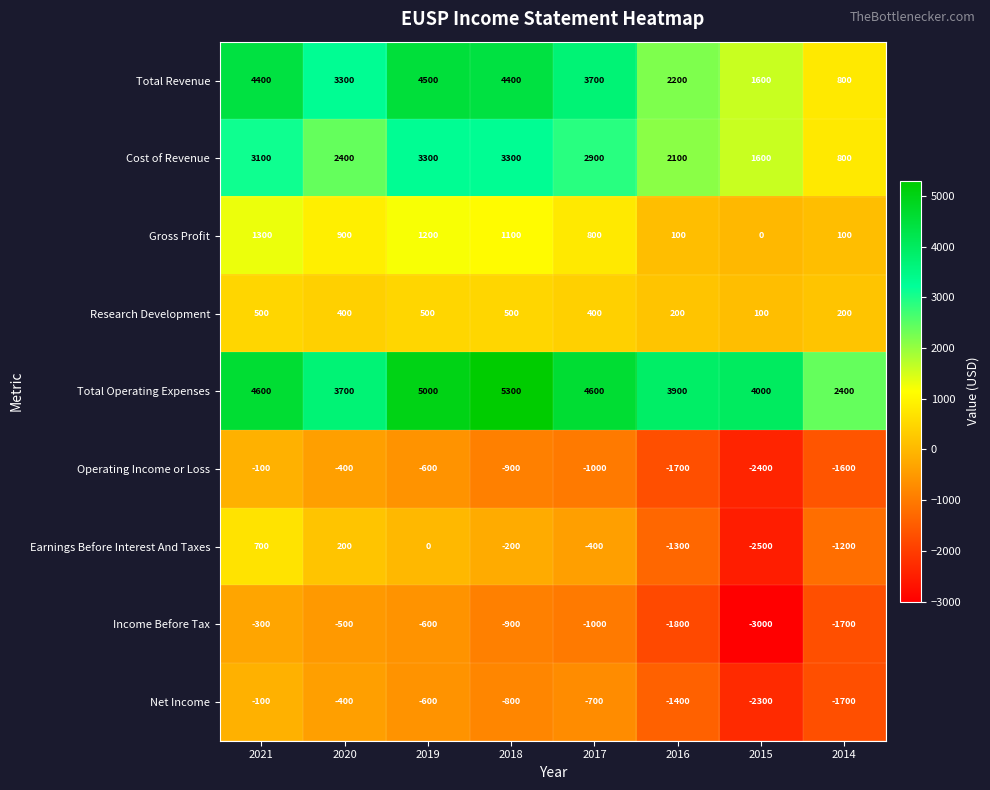

What value does the Net Income series have at 2014?

-1700